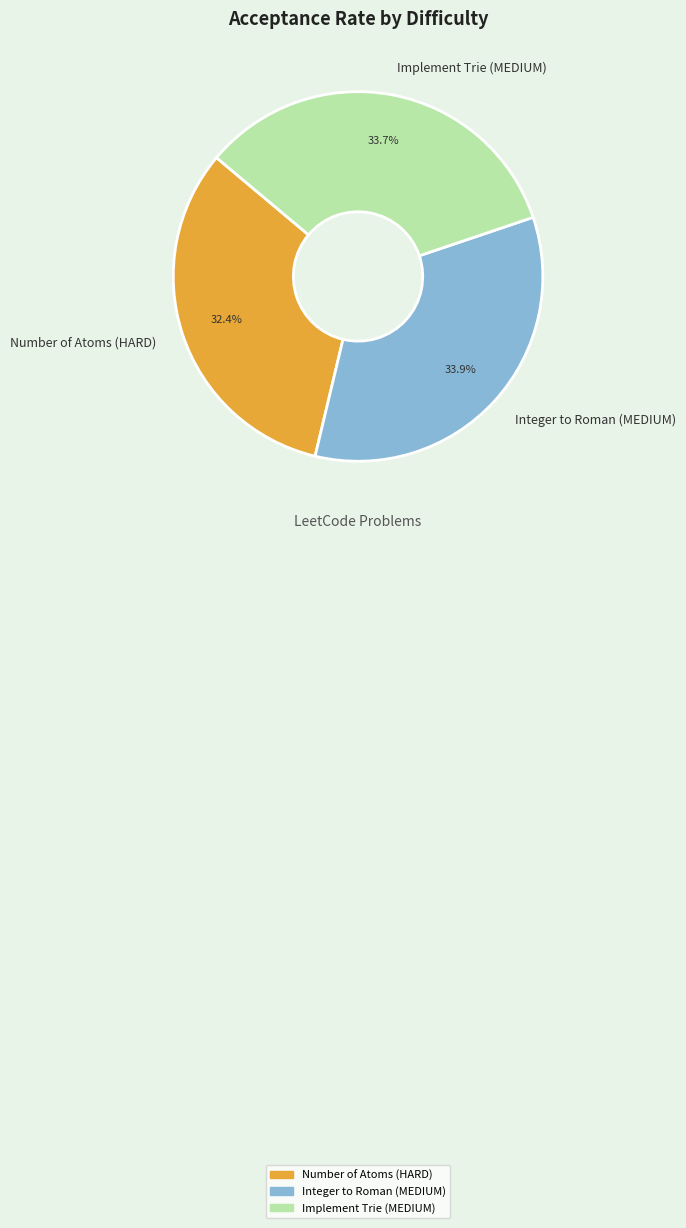

To the nearest percent, what is the average slice percentage?

33%